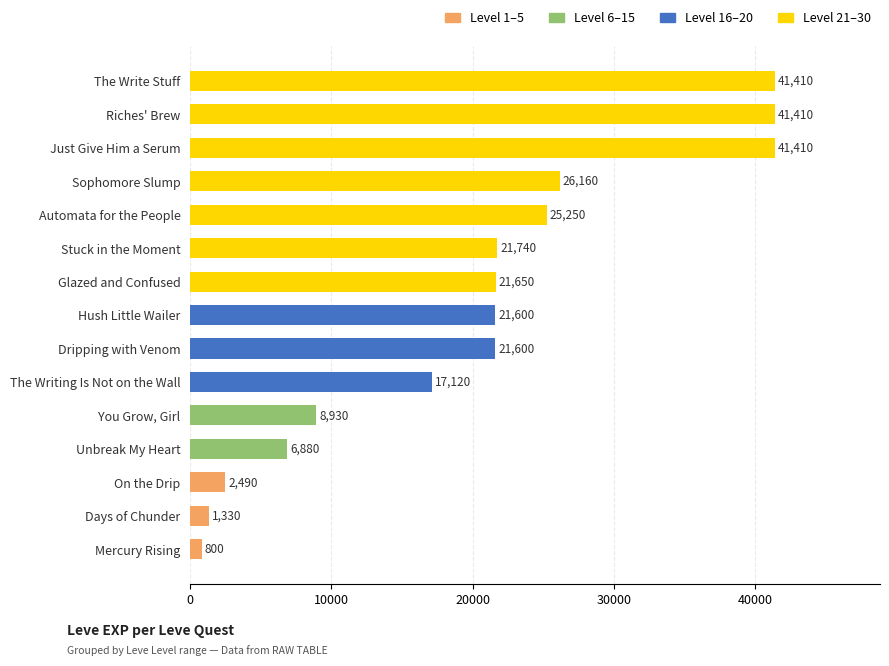

How many distinct data groups are displayed?

1